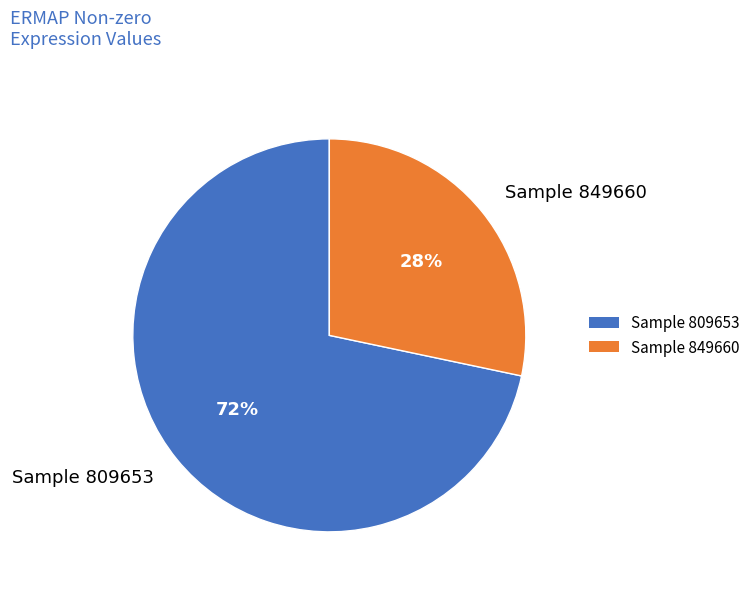

To the nearest percent, what is the average slice percentage?

50%